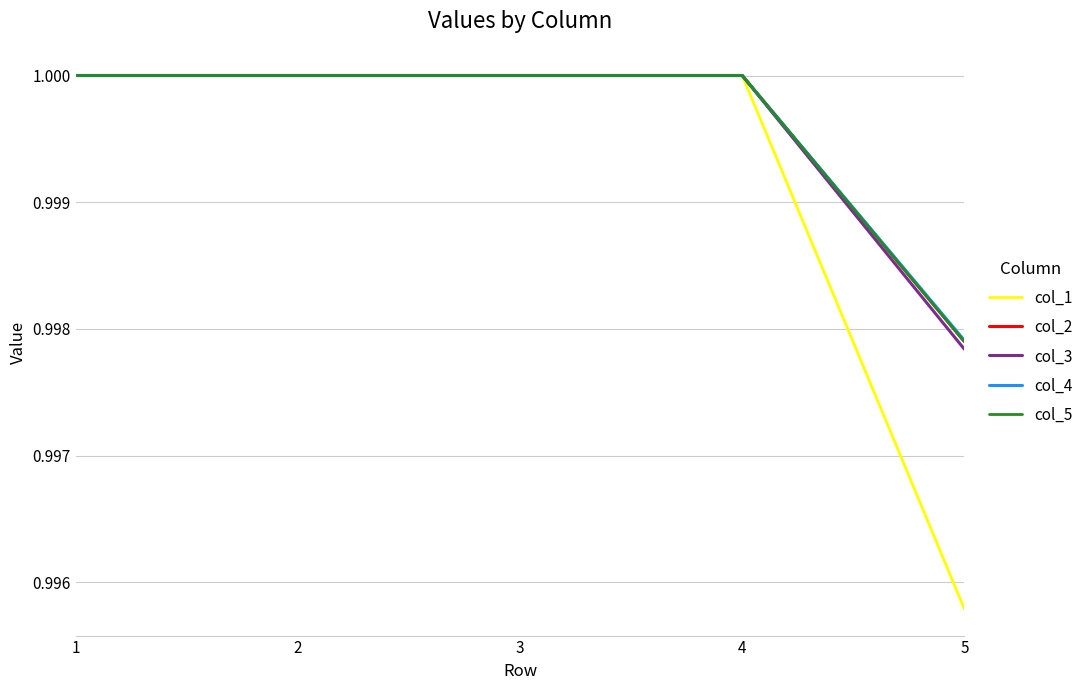

Reading right to left, what are all the values shown in this chart?

col_1: 5=1.0	4=1.0	3=1.0	2=1.0	1=1.0
col_2: 5=1.0	4=1.0	3=1.0	2=1.0	1=1.0
col_3: 5=1.0	4=1.0	3=1.0	2=1.0	1=1.0
col_4: 5=1.0	4=1.0	3=1.0	2=1.0	1=1.0
col_5: 5=1.0	4=1.0	3=1.0	2=1.0	1=1.0